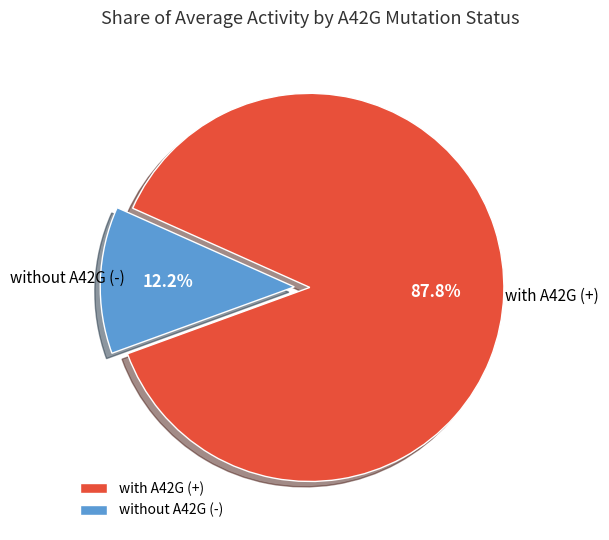

What is the smallest slice in the pie chart?

without A42G (-)